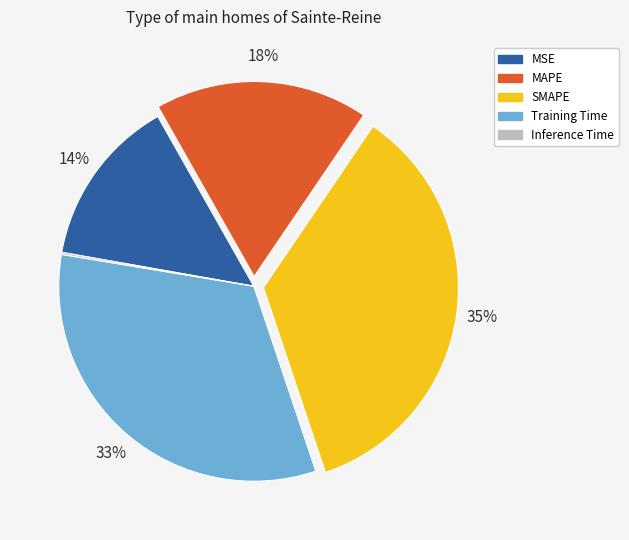

Which slice is the largest?

SMAPE